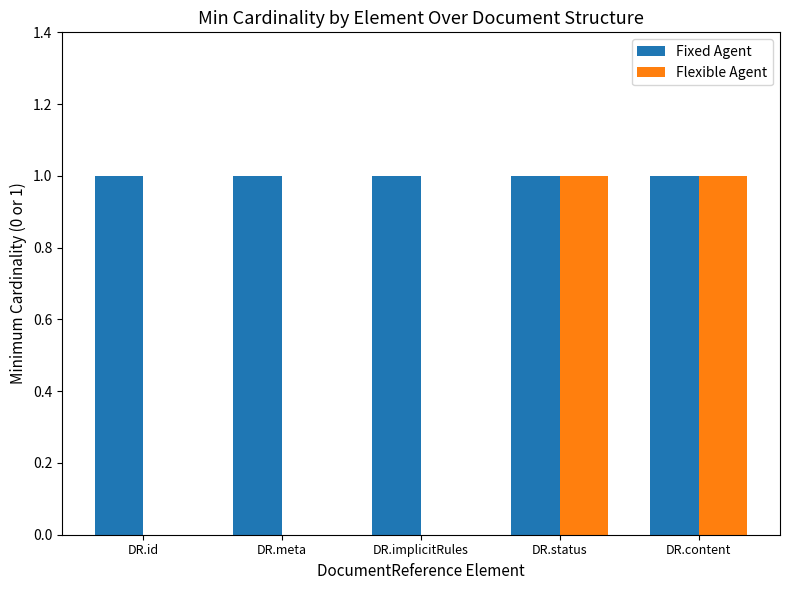

Count the number of data series in this chart.

2